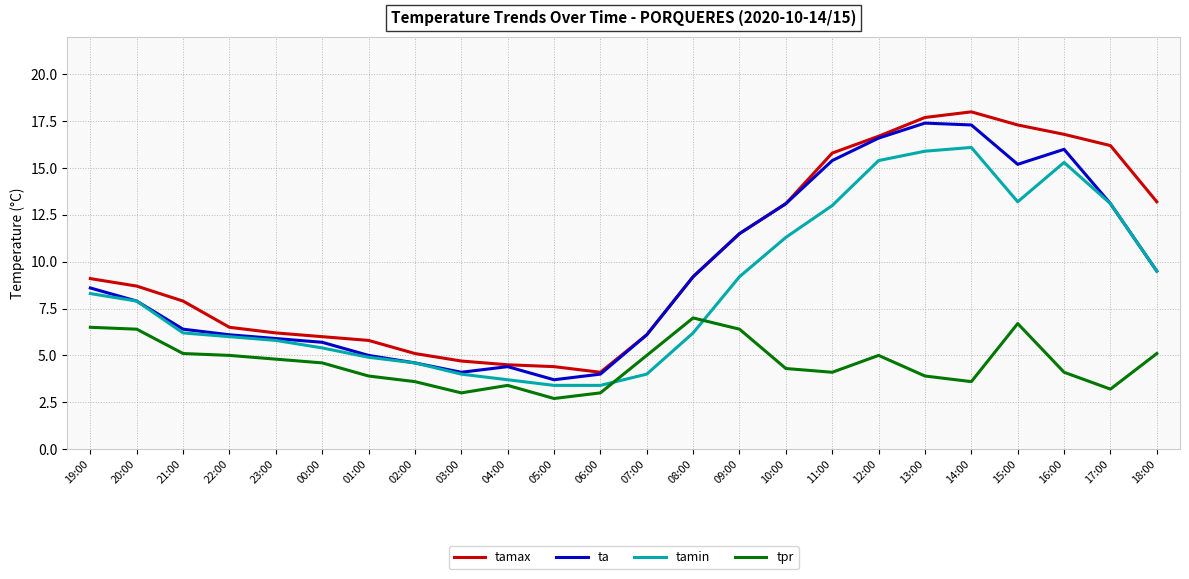

Is the value of ta at 19:00 greater than the value of tpr at 18:00?

Yes